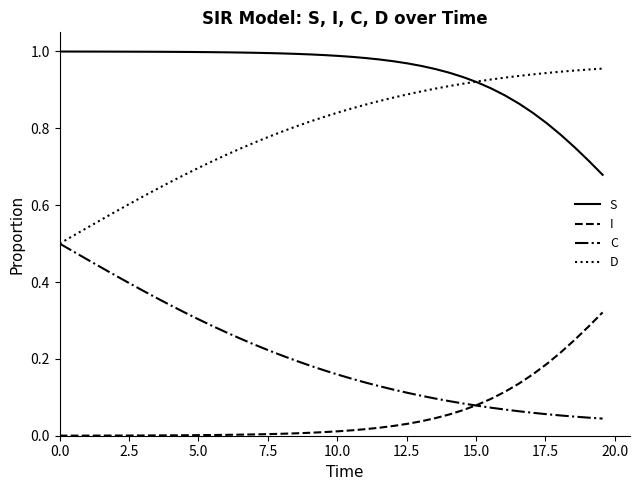

Rank the series by their average value, from lowest to highest.

I, C, D, S